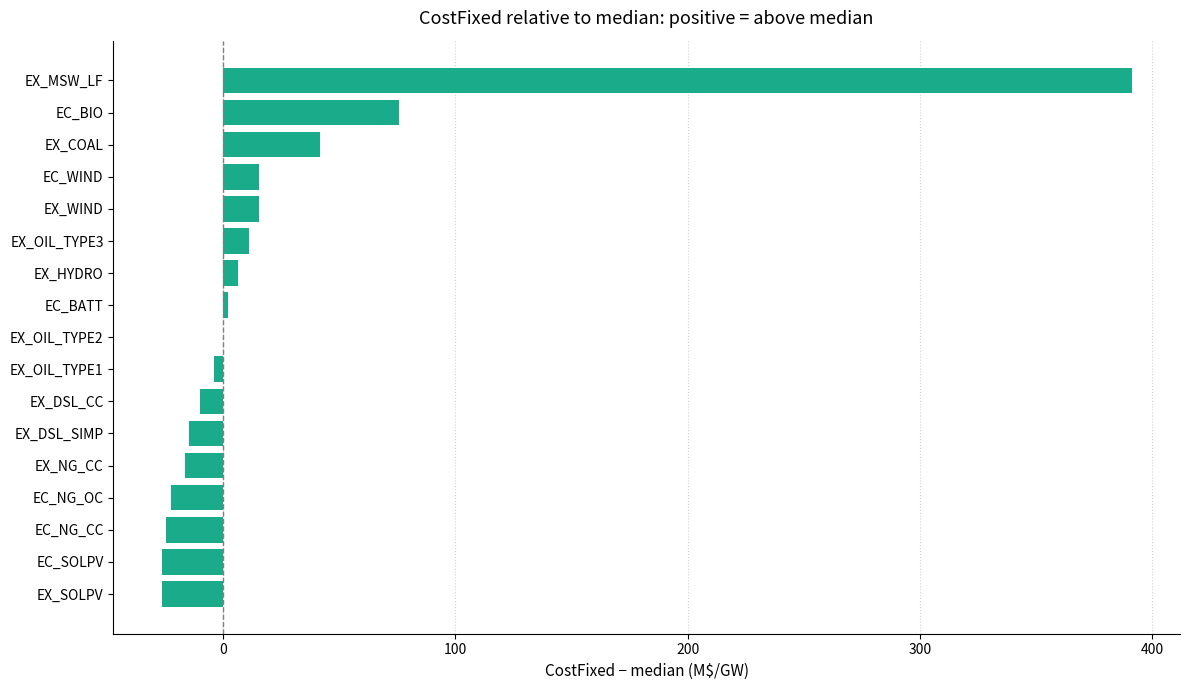

Which label corresponds to the largest value in the chart?

EX_MSW_LF